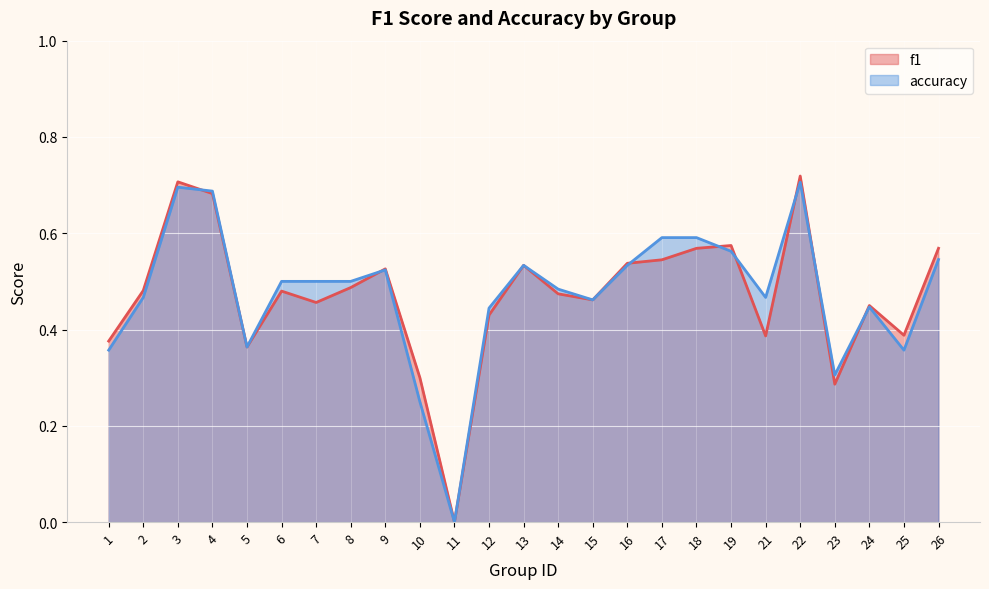

Which series has the widest spread of values?

f1